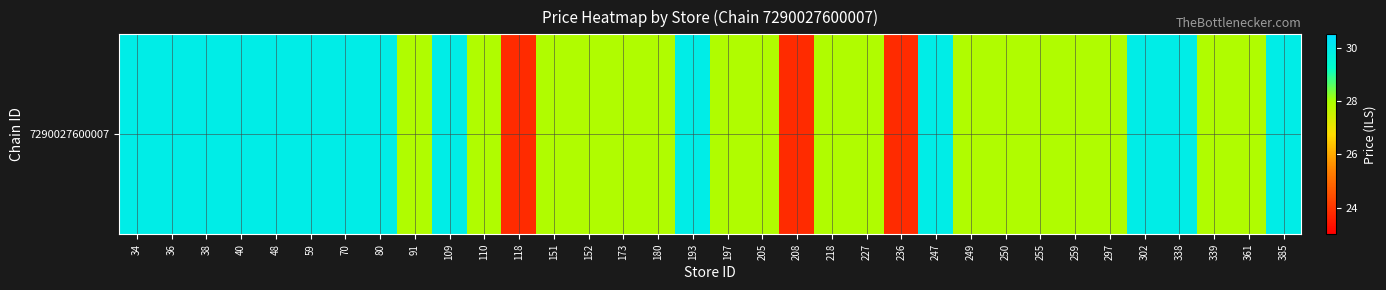

What is the difference between the second highest and second lowest values?

6.1